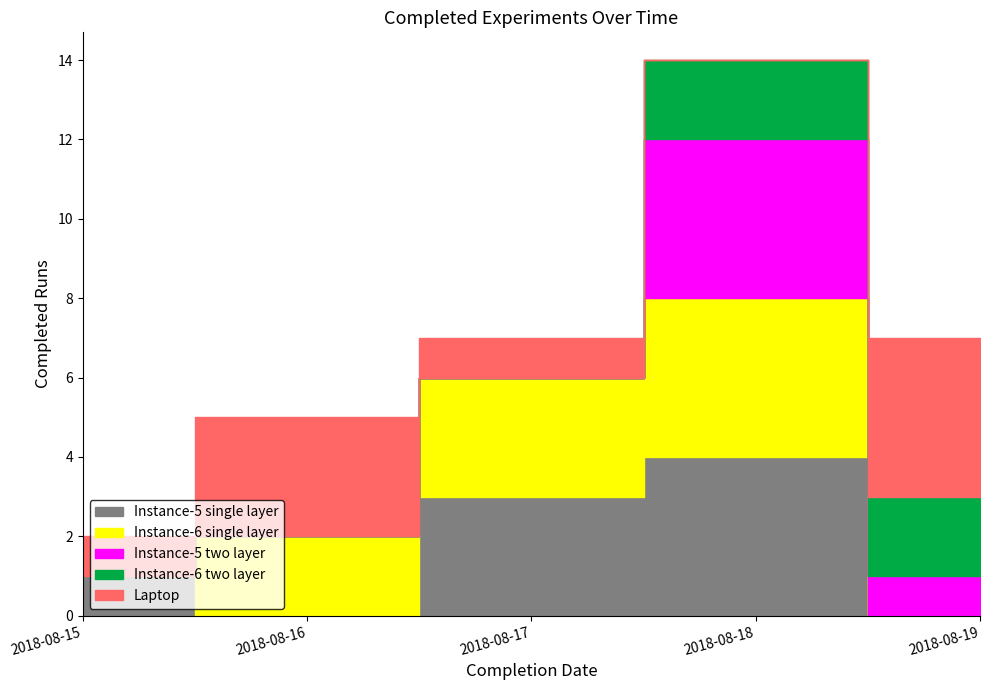

True or false: Instance-6 single layer and Instance-6 two layer intersect in this chart.

True